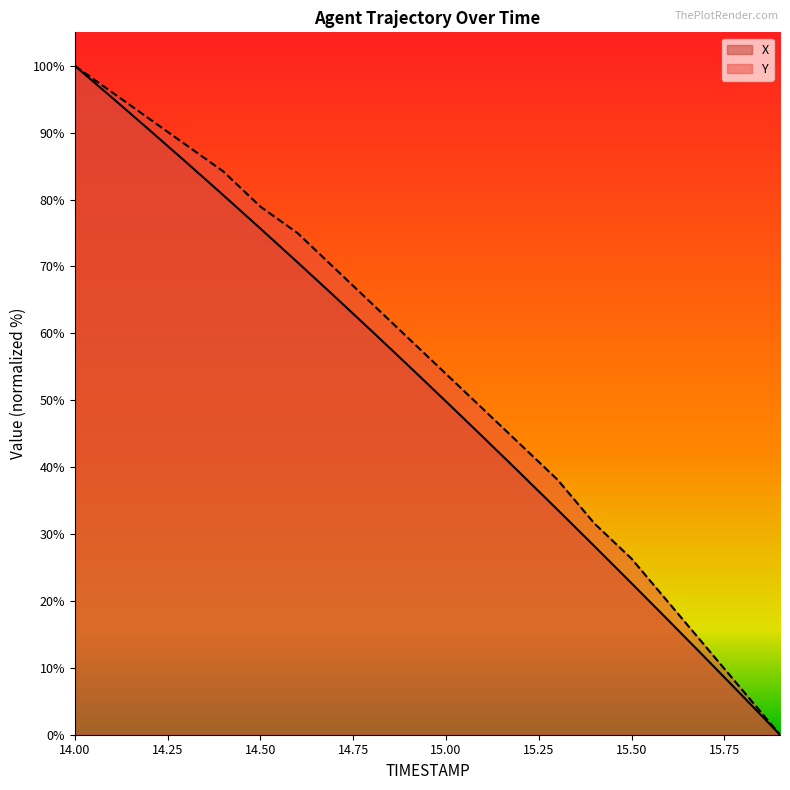

How many positive values does the X series have?

19